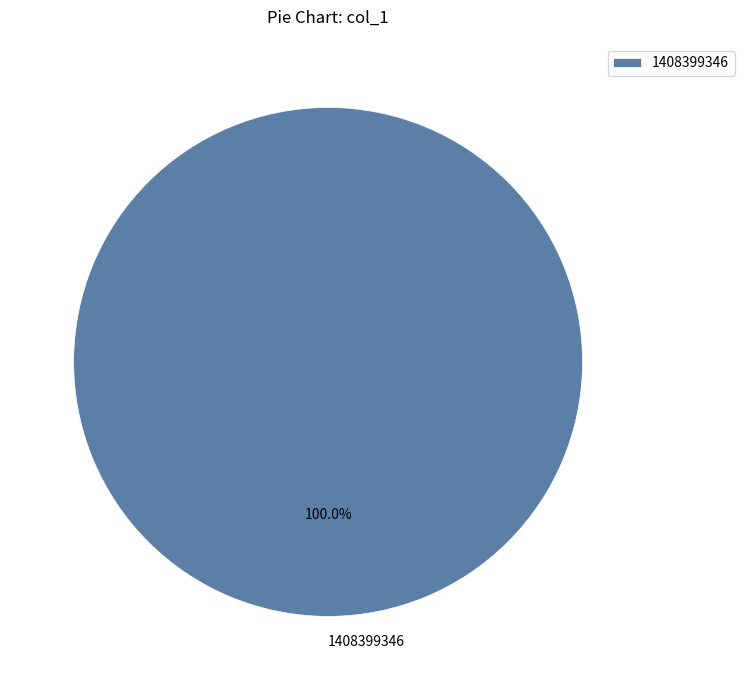

What is the majority slice?

1408399346